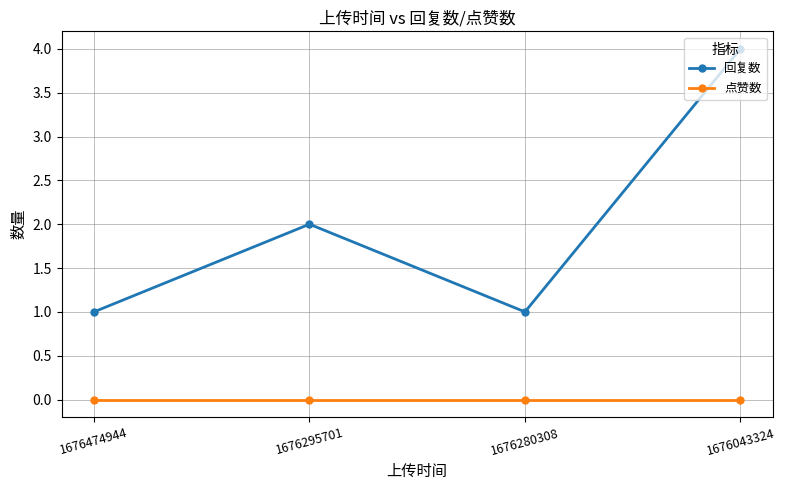

What is the sum of the 回复数 values at 1676474944 and 1676043324?

5